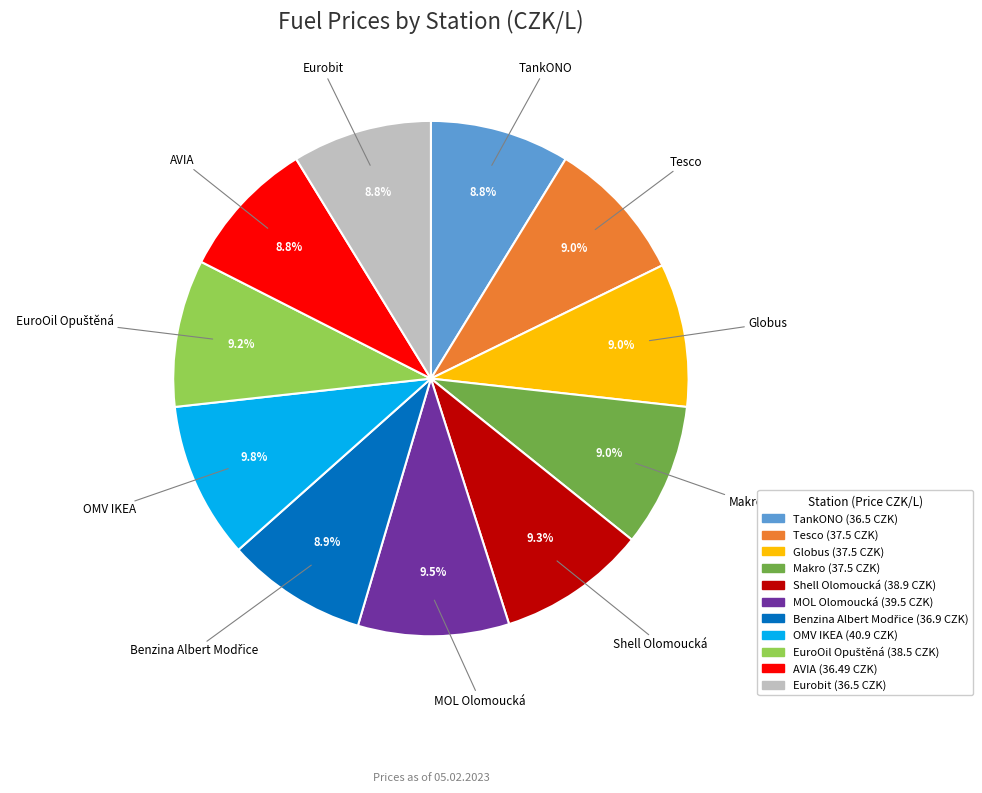

To the nearest percent, what percentage of the pie is Eurobit?

9%